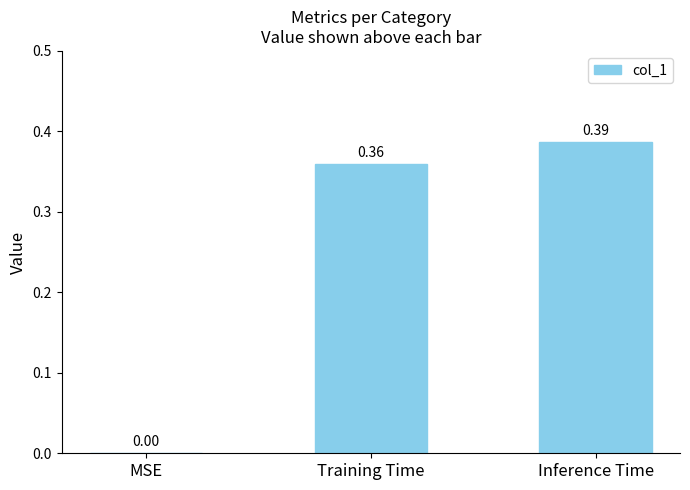

What is the change in value from MSE to Training Time?

+0.4